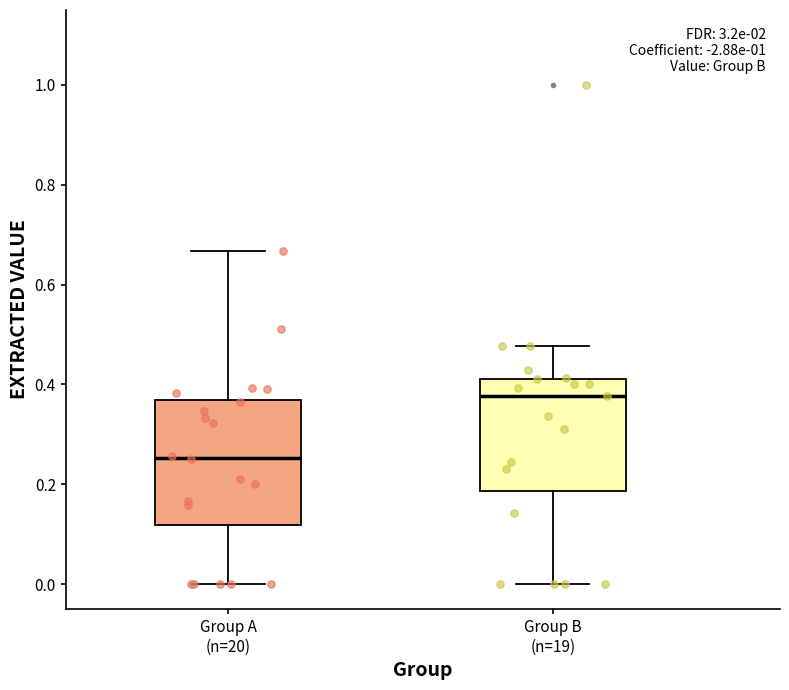

Reading left to right, read every box against the y-axis: the position of its median line, the range the box covers, and the ends of its whiskers. The values are not printed on the chart, so give them approximately, as read against the axis.

Group A (n=20): median 0.26, box 0.12 to 0.36, whiskers 0.00 to 0.66
Group B (n=19): median 0.38, box 0.18 to 0.42, whiskers 0.00 to 0.48